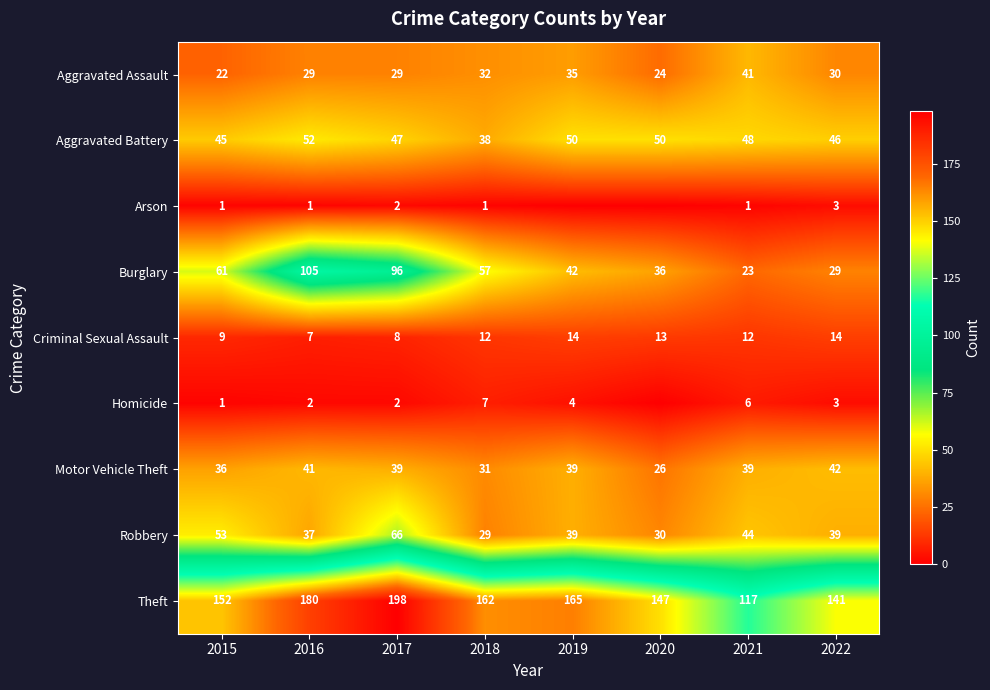

How many Arson values are between 1 and 2?

5